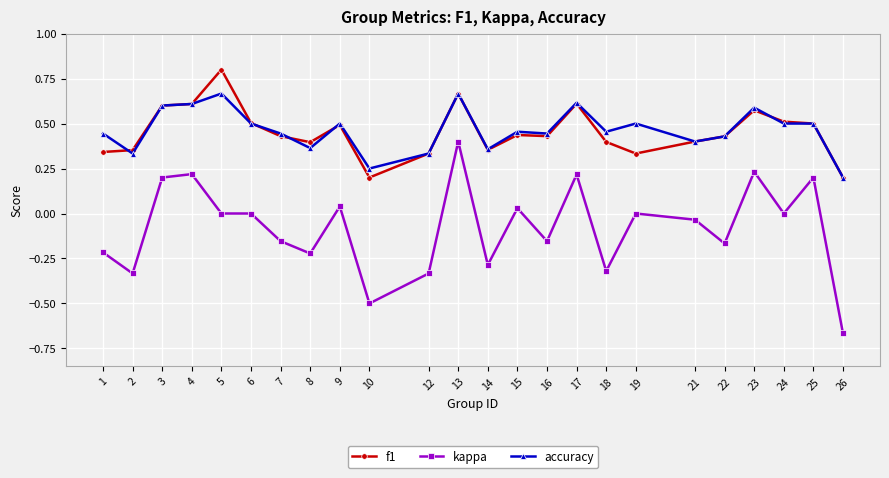

What is the total value across all series at 3?

1.4